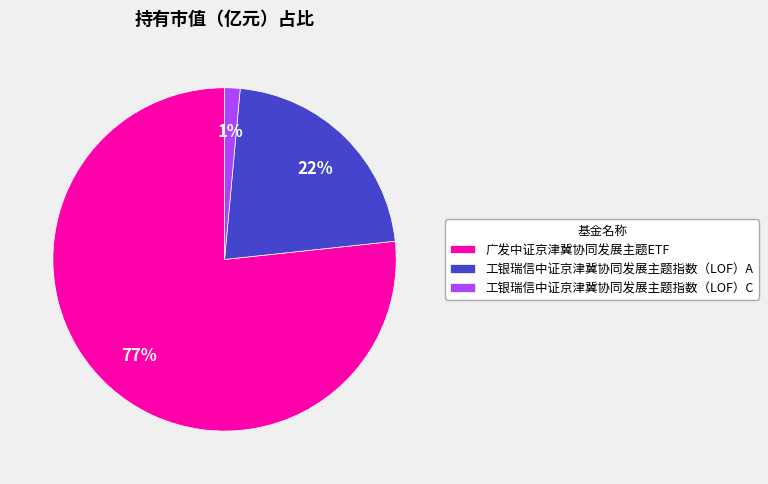

Count the number of slices in the pie.

3